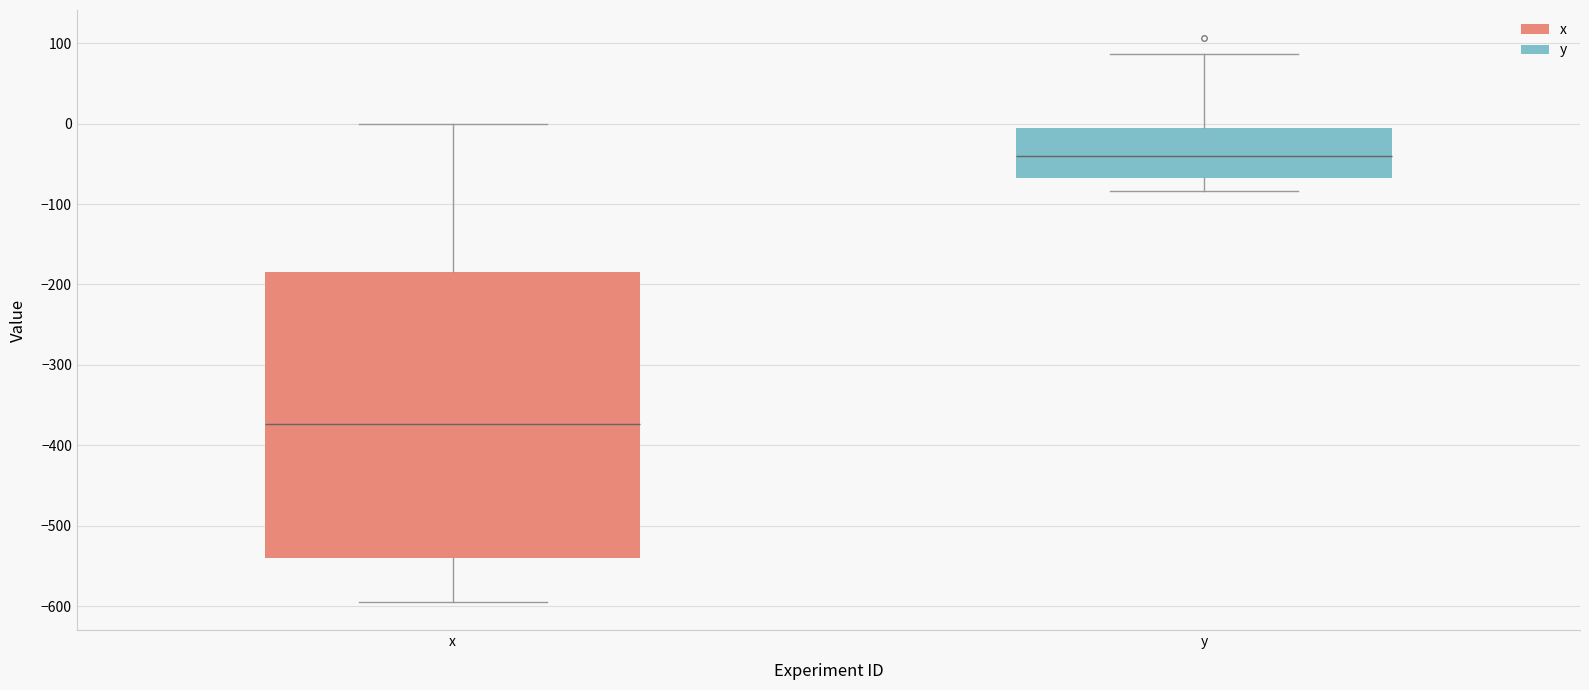

Reading left to right, transcribe this box plot: for each box, give where its median line is, the range the box spans, and where its two whiskers end, as read against the y-axis. The values are not printed on the chart, so give them approximately, as read against the axis.

x: median -370, box -540 to -180, whiskers -590 to 0
y: median -40, box -70 to -10, whiskers -80 to 90